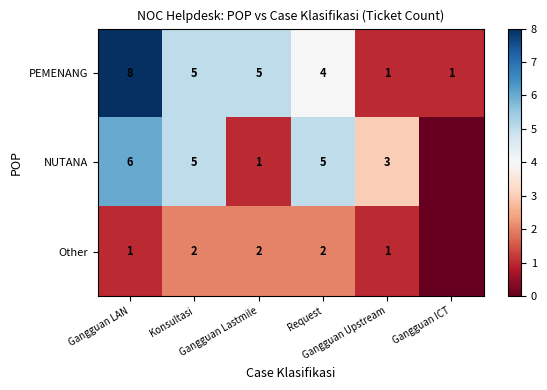

What is the sum of all PEMENANG values?

24